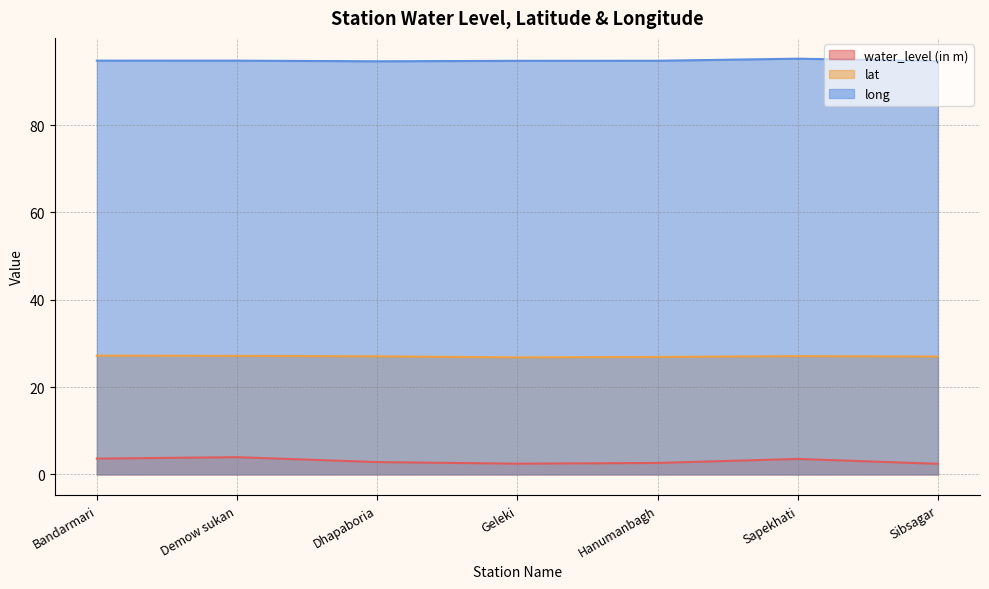

What is the label of the 5th point from the left?

Hanumanbagh